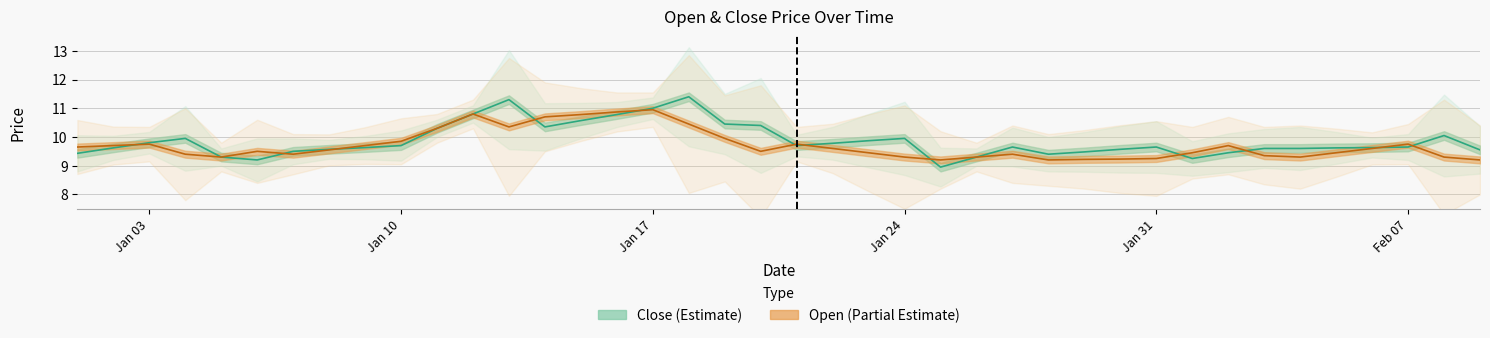

The value of Close at 2022-02-05 is 9.6. True or false?

True